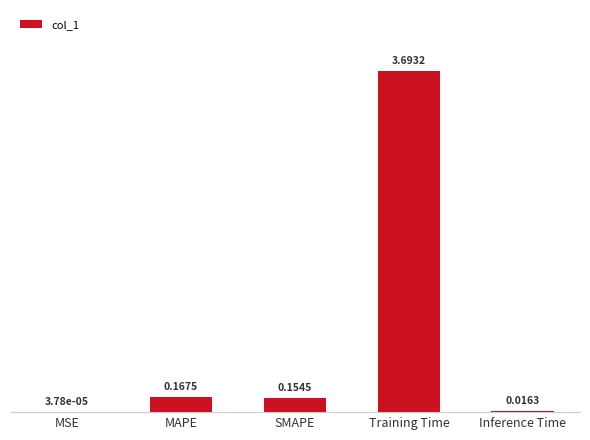

What is the change in value from Training Time to Inference Time?

-3.7